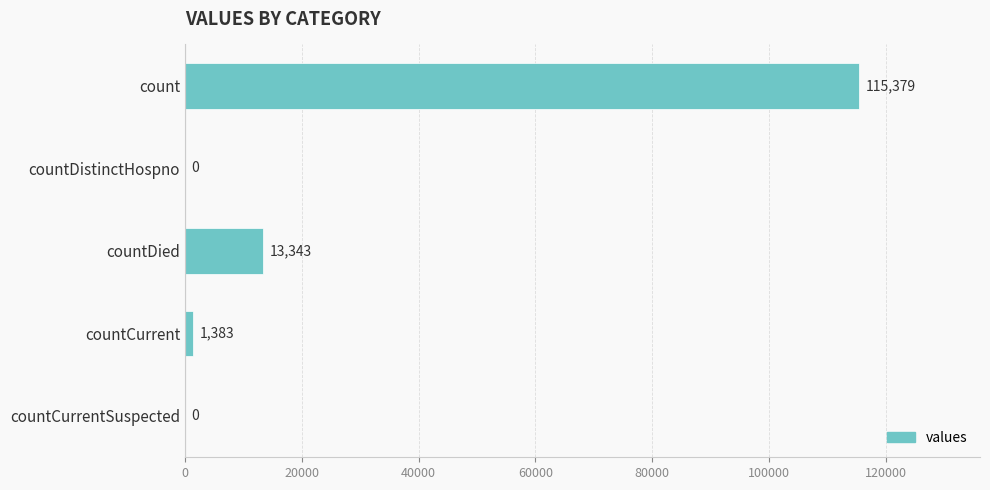

Reading top to bottom, extract all data points from this chart.

count=115379	countDistinctHospno=0	countDied=13343	countCurrent=1383	countCurrentSuspected=0